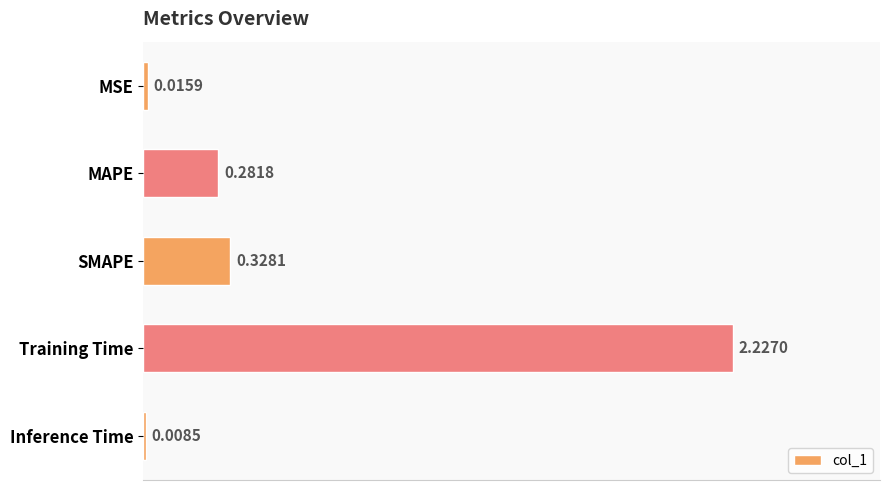

At which category does the chart reach its peak across all series?

Training Time